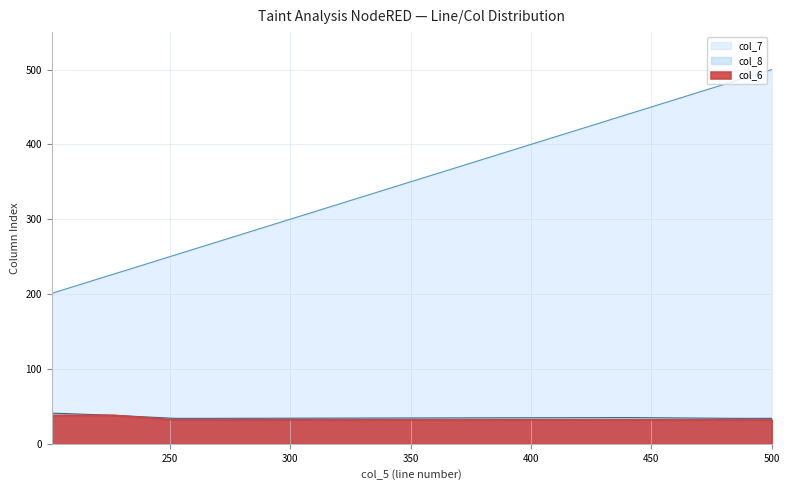

What is the difference between the col_8 values at 227 and 201?

3